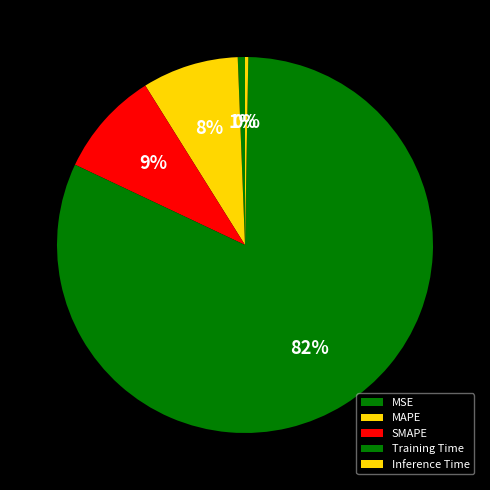

Which category has the smallest portion of the pie?

Inference Time